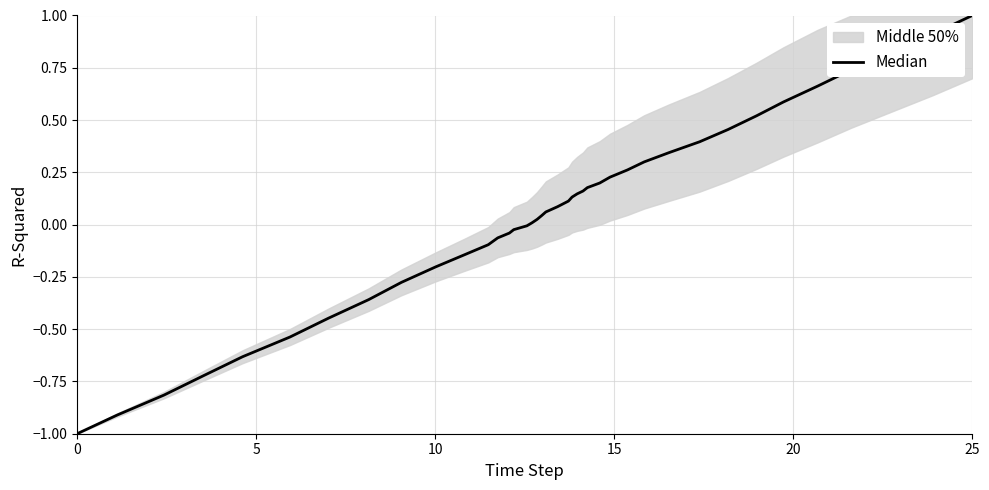

Is this an area chart (filled region under the line)?

No